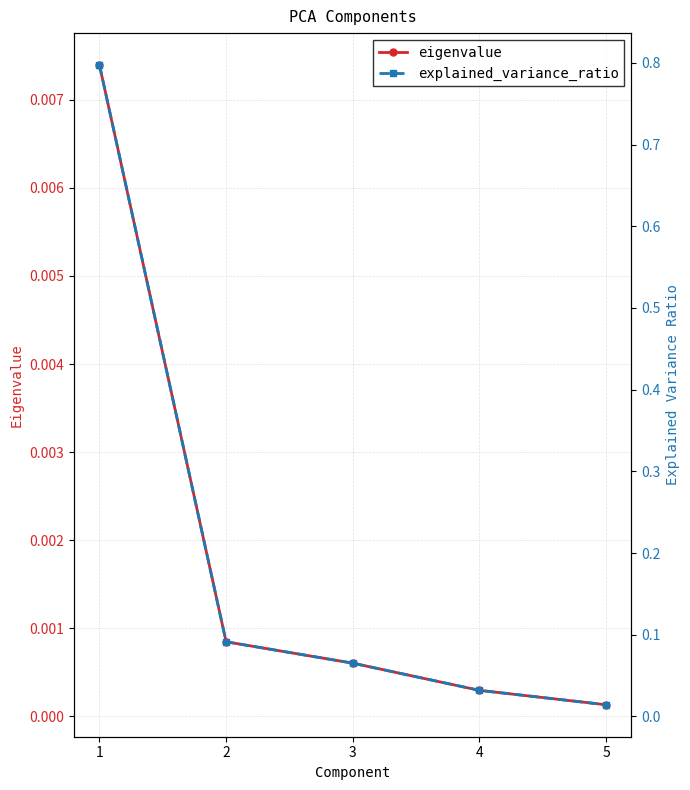

Which category has the lowest value in the eigenvalue series?

5